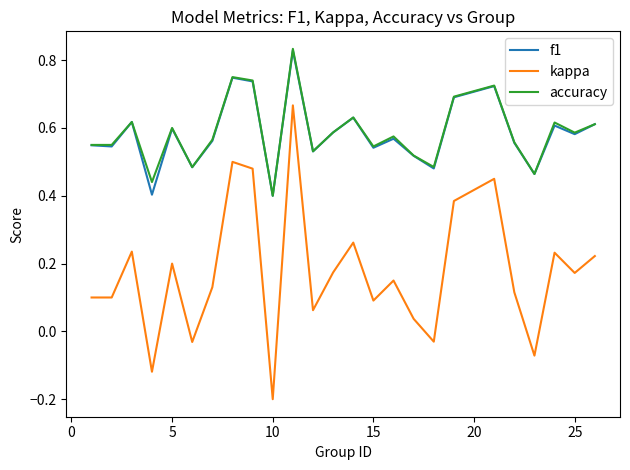

Count the f1 values in the range 0 to 1.

25